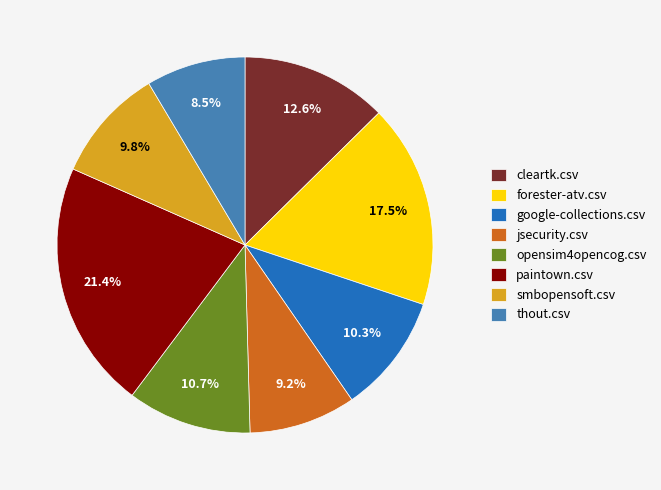

Which category has the smallest portion of the pie?

thout.csv